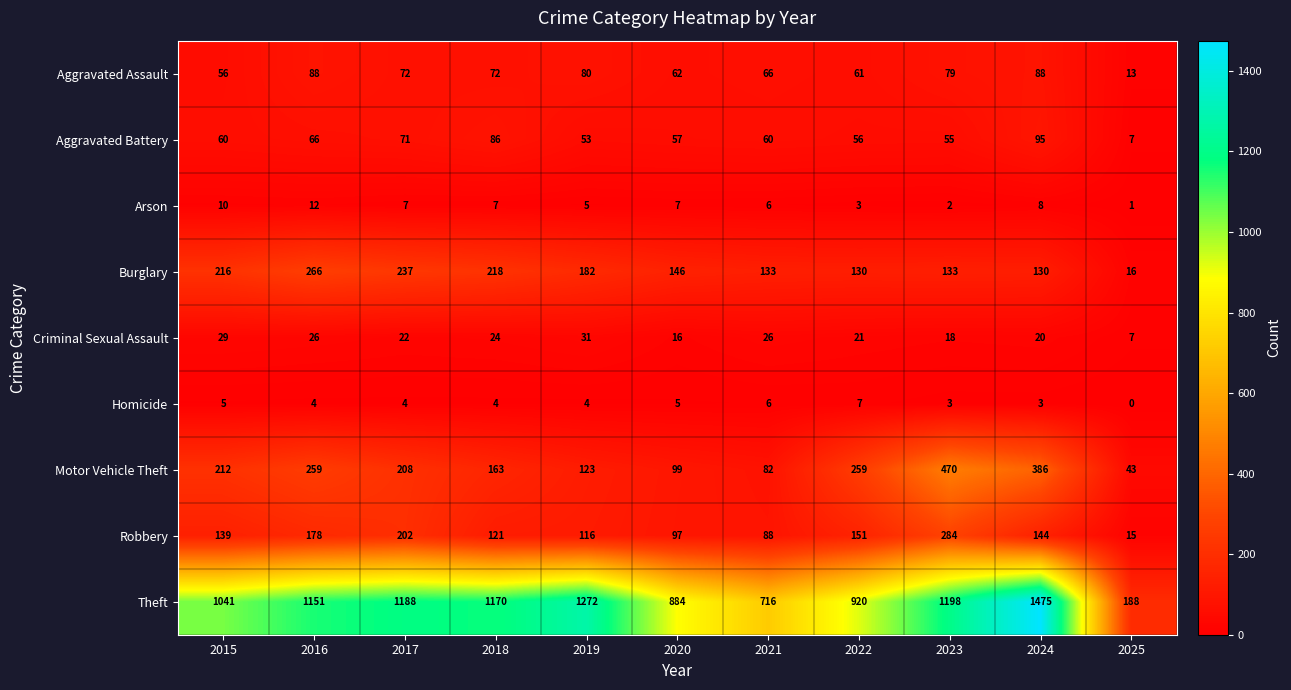

Which series has the largest range (max minus min)?

Theft